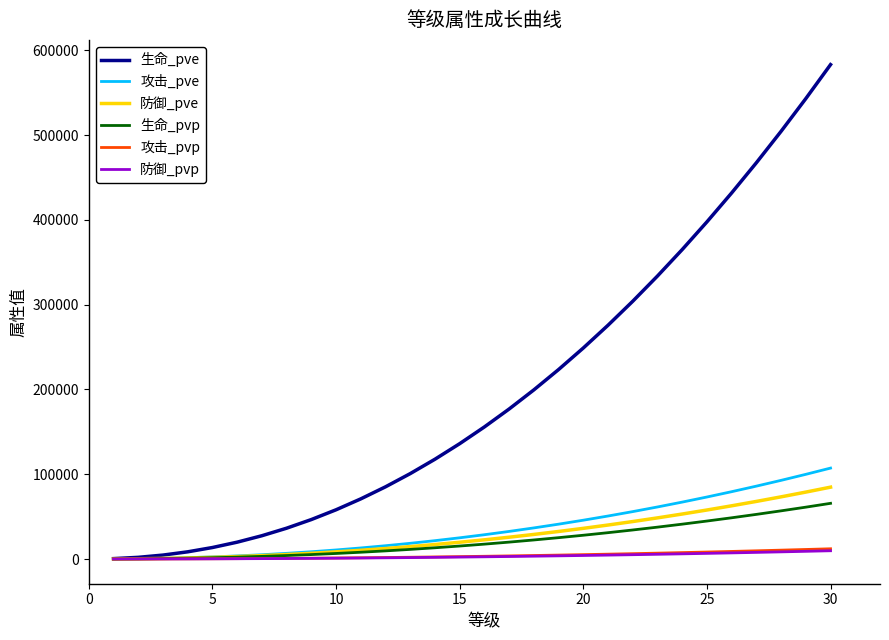

How many distinct data groups are displayed?

6